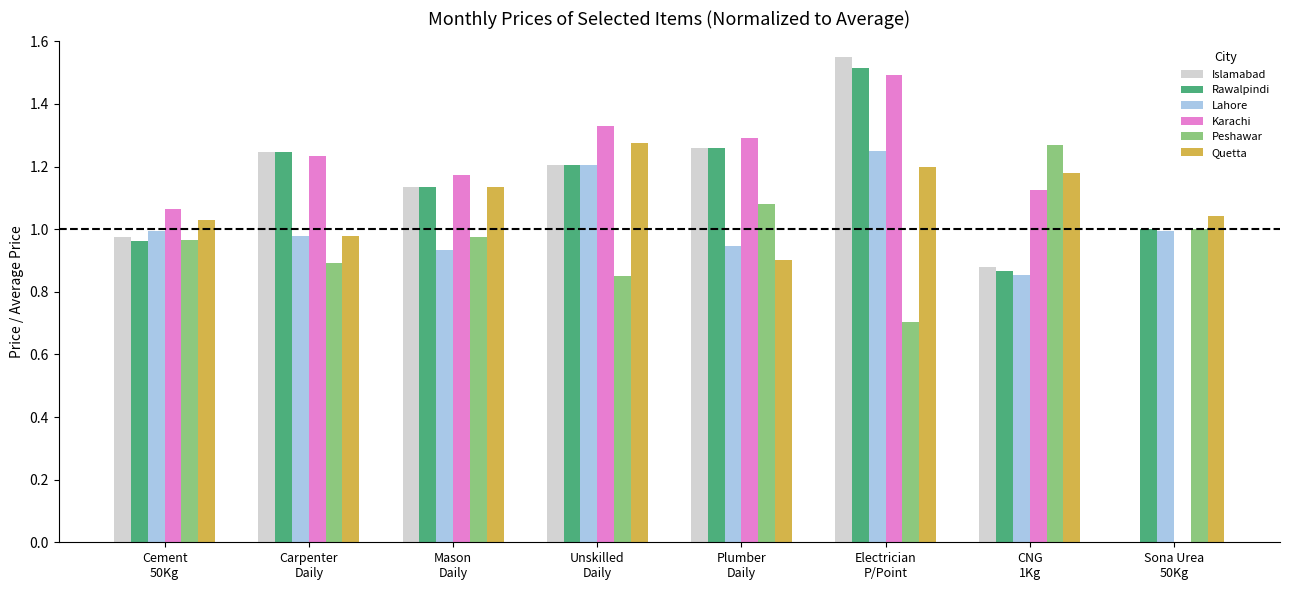

What is the highest value of the Karachi series?

1.5